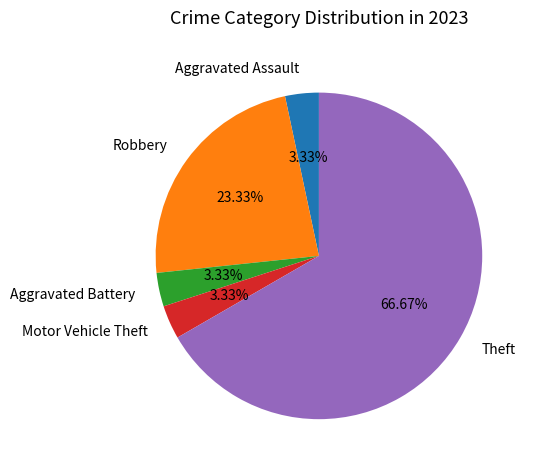

Which slice is the largest?

Theft